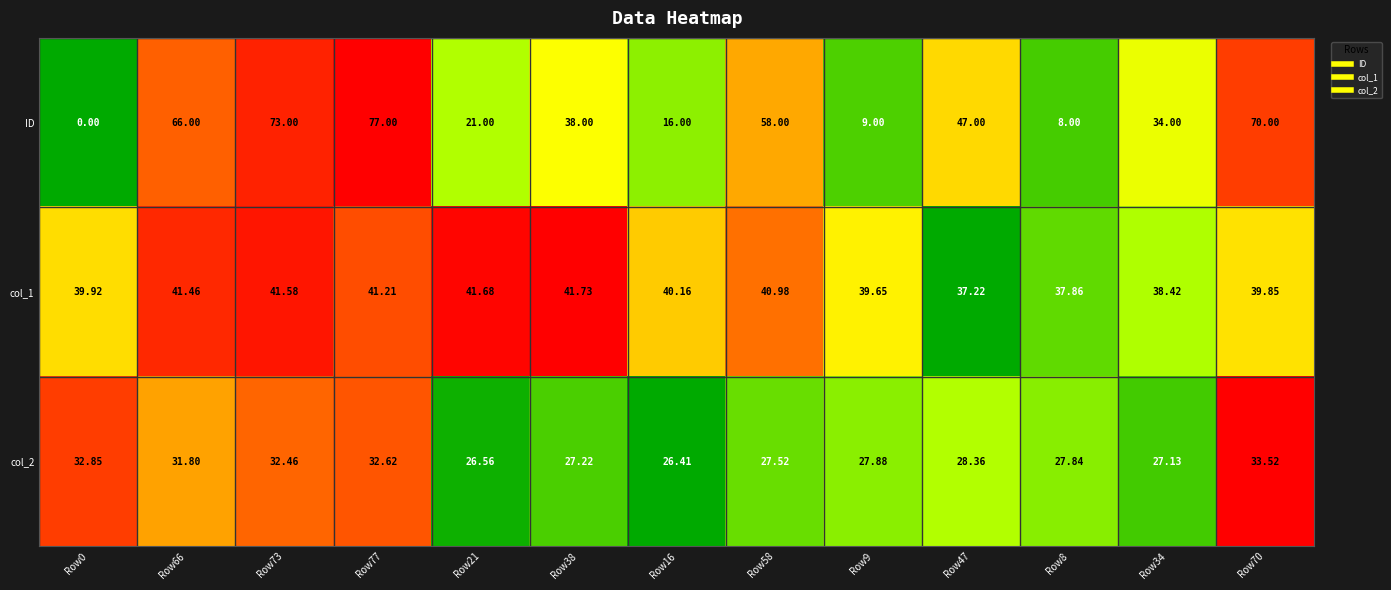

Is the value of col_2 at Row66 greater than the value of col_1 at Row66?

No